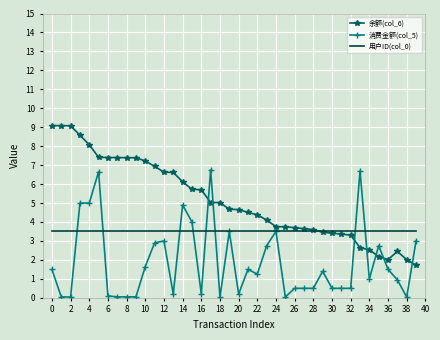

What is the lowest value of the 用户ID(col_0) series?

3.5